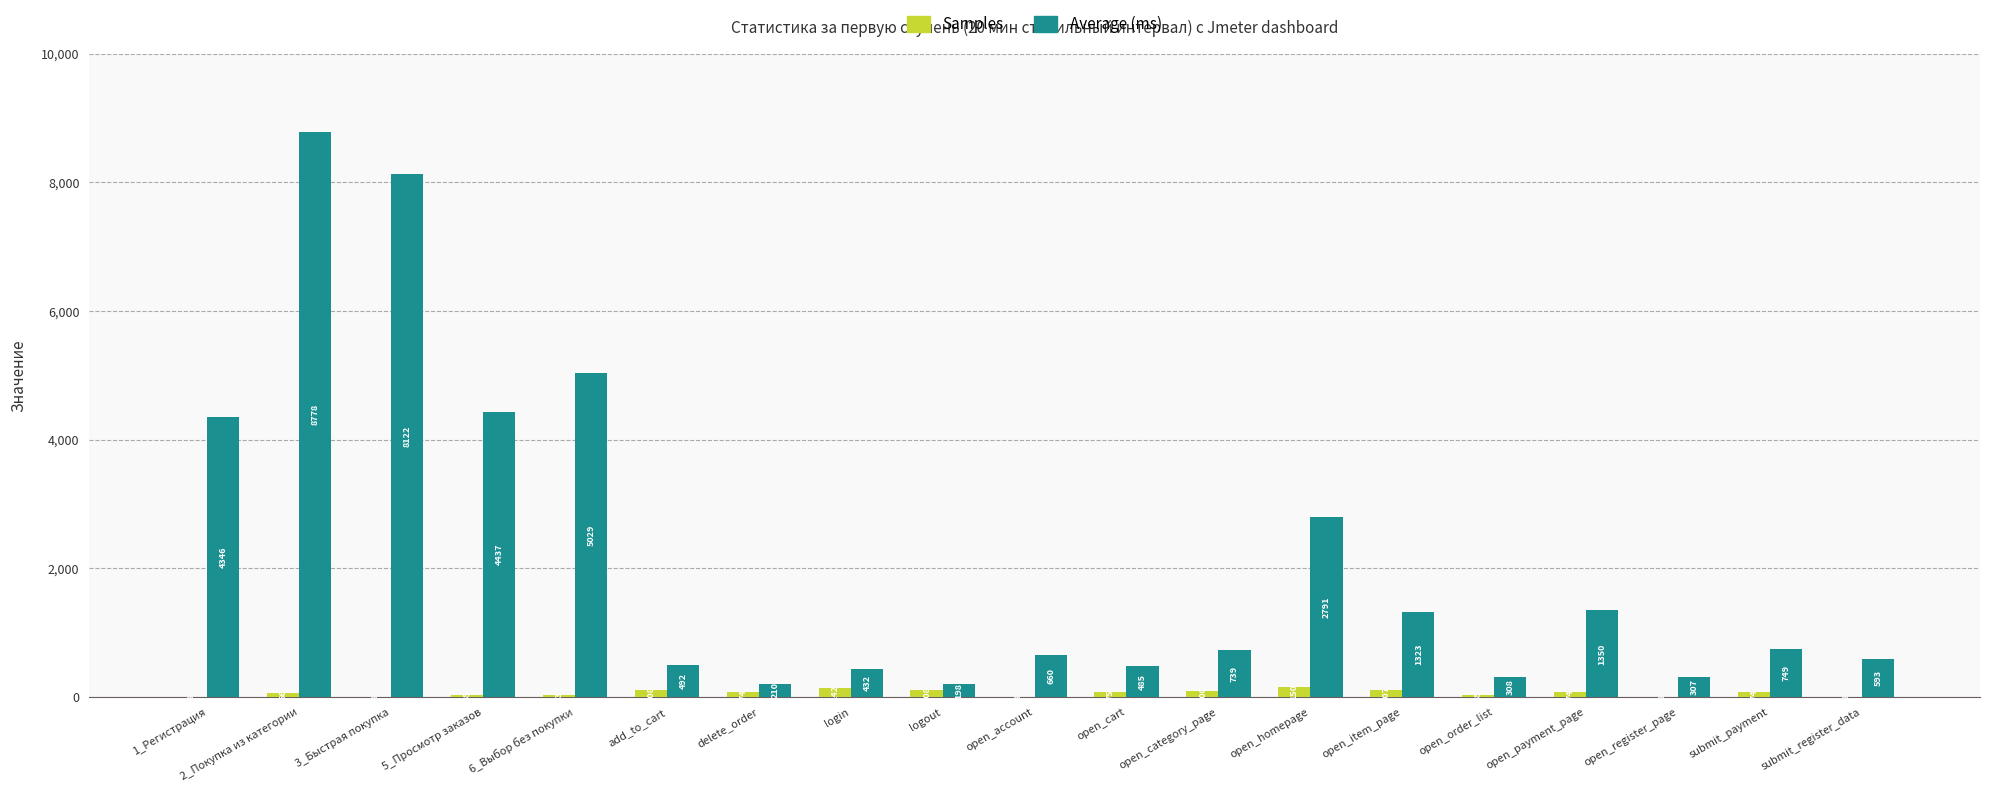

What is the sum of all Average (ms) values?

41349